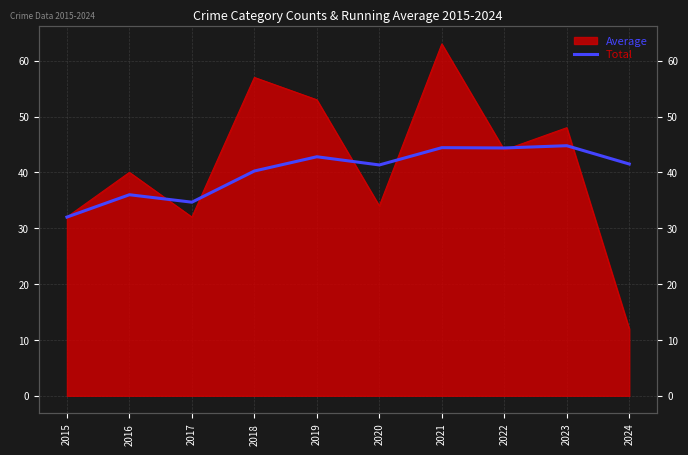

How many interior local valleys (lower than both neighbors) does the data have?

3